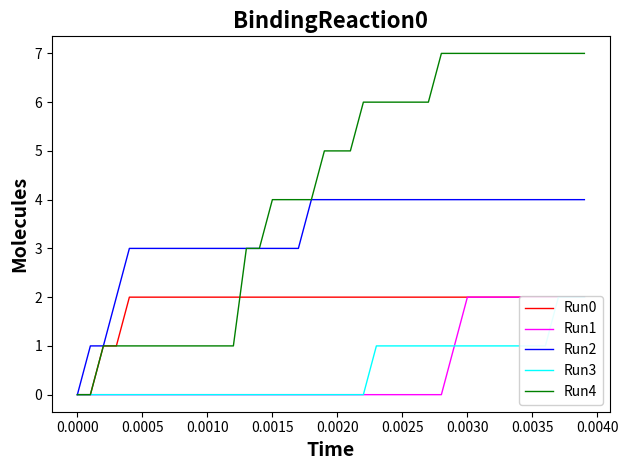

What is the average value of the Run0 series?

2